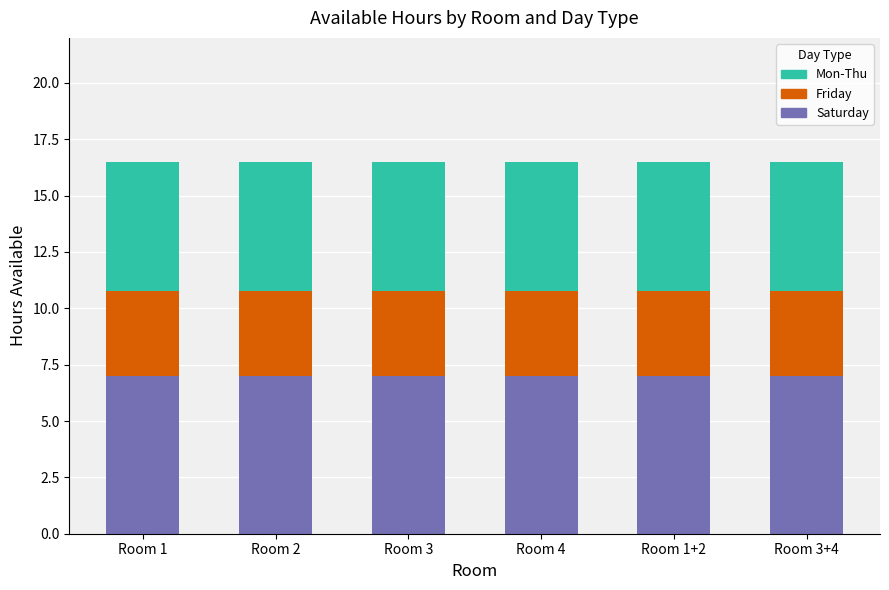

What is the total value across all series at Room 3?

16.5